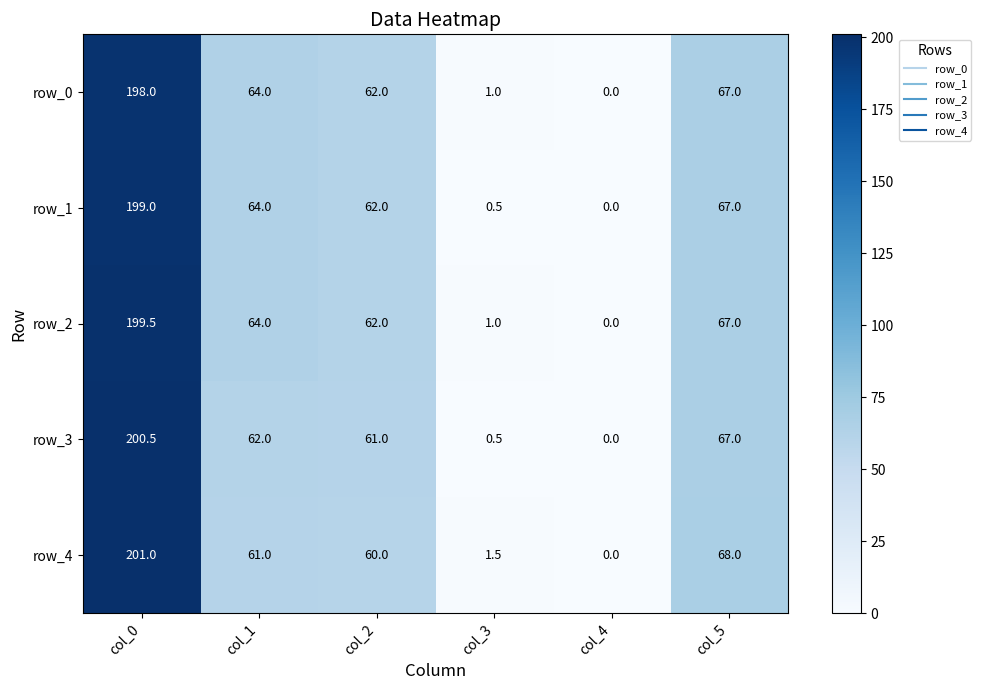

What is the sum of the row_3 values at col_0 and col_3?

201.0